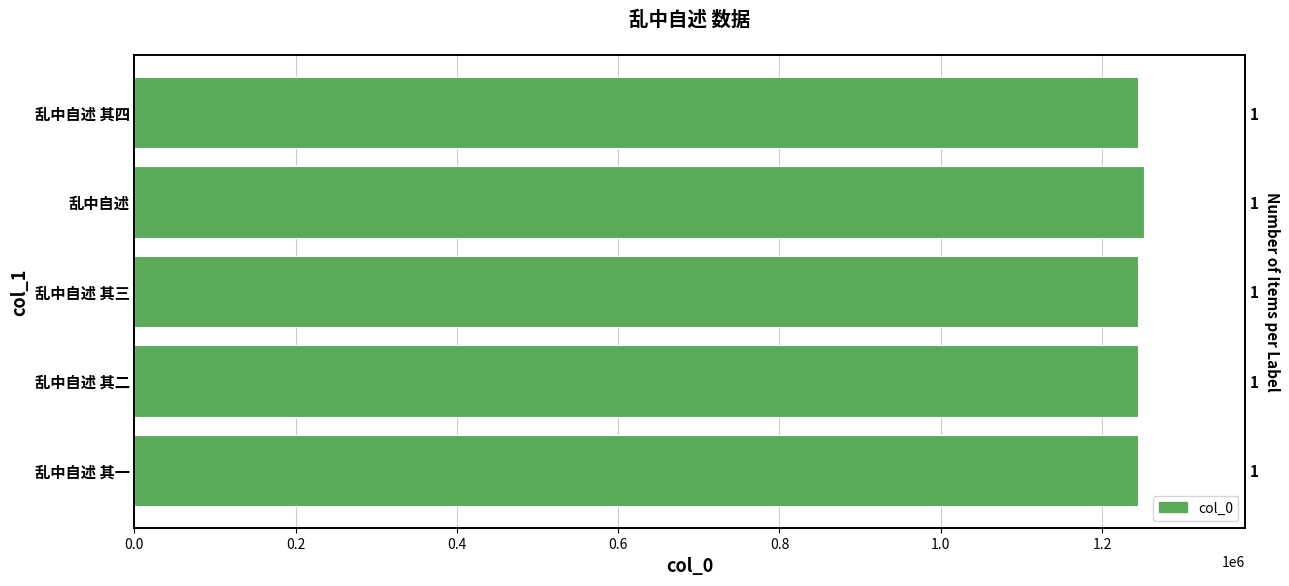

Is it true that the value at 乱中自述 is 1252544?

True